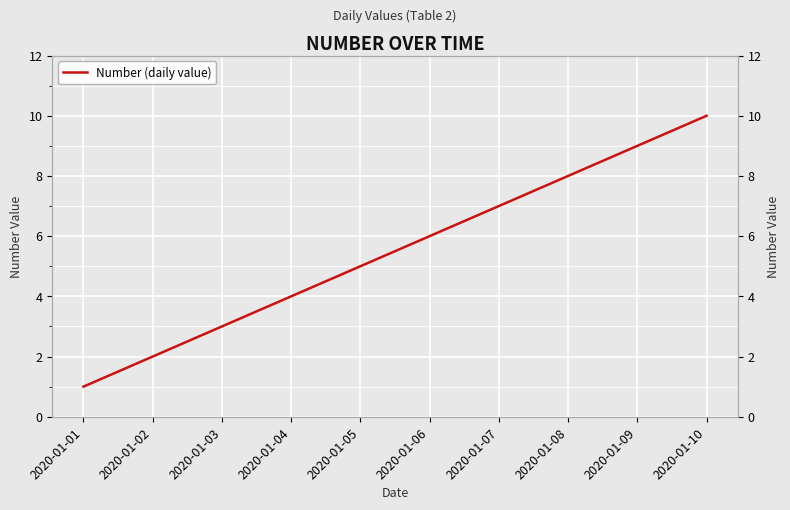

Which has a higher value, 2020-01-01 or 2020-01-06?

2020-01-06